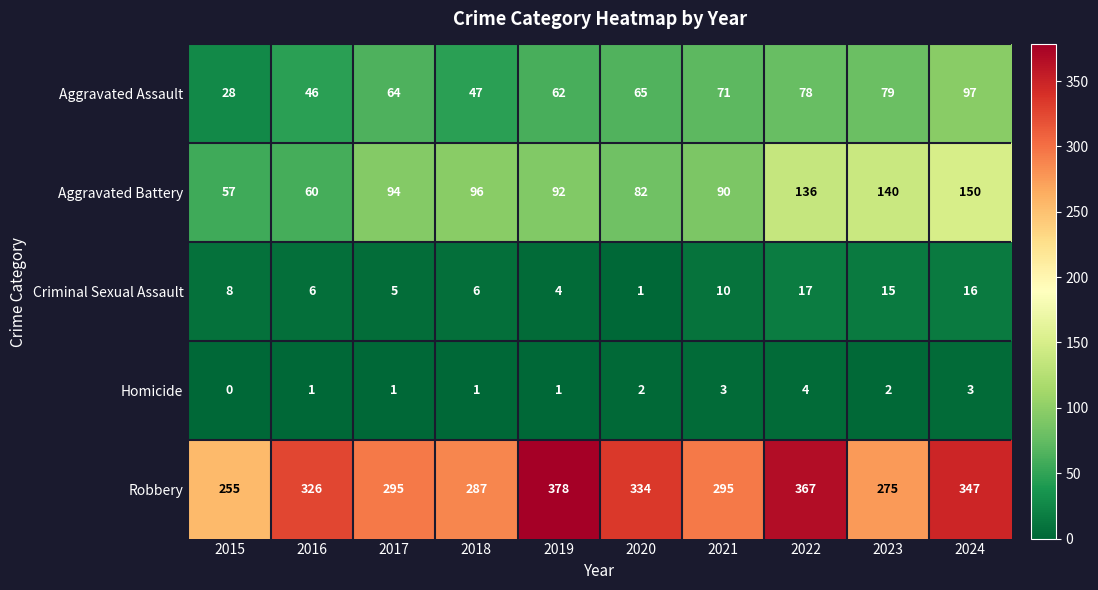

The Aggravated Assault series shows 37 at 2015. True or false?

False